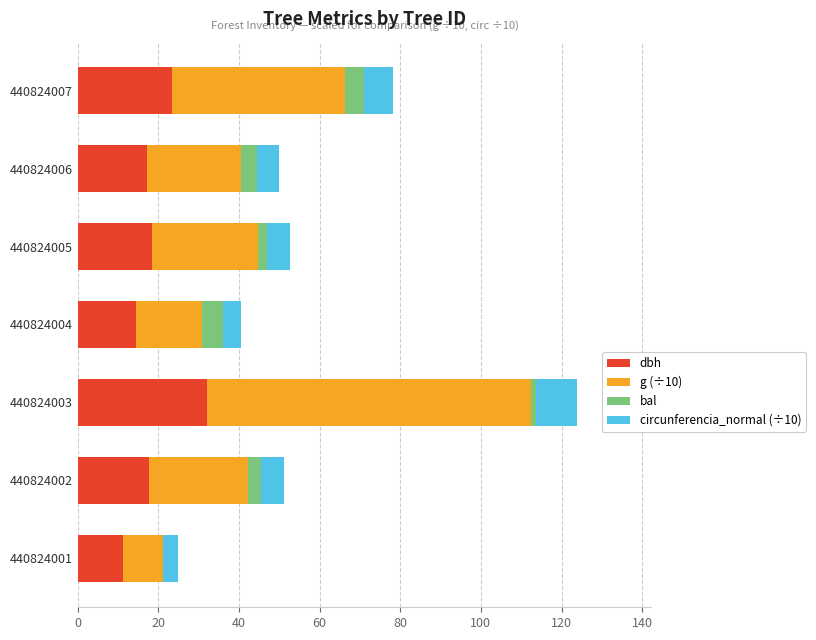

What is the total value across all series at 440824002?

51.1